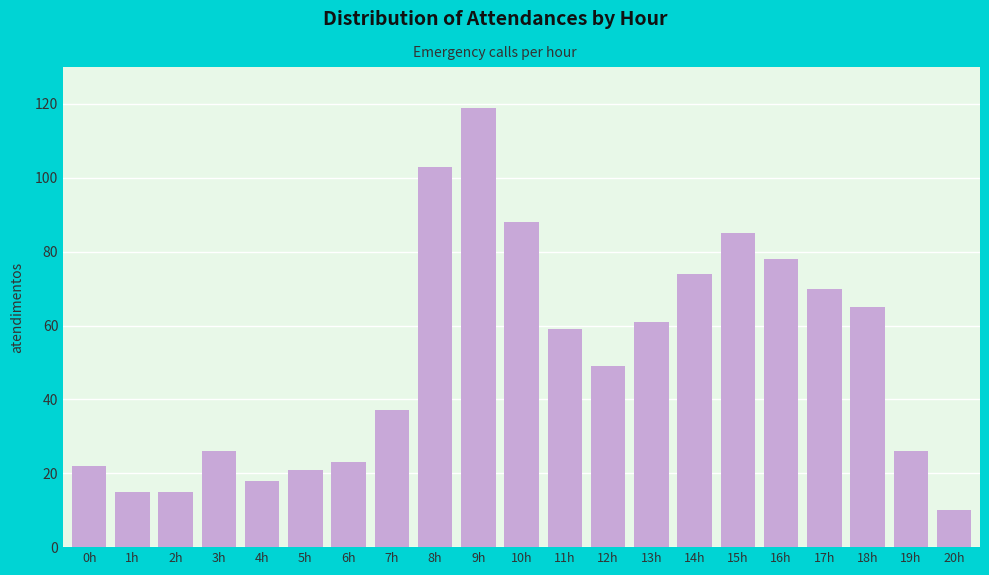

Reading left to right, extract all data points from this chart.

0h=22	1h=15	2h=15	3h=26	4h=18	5h=21	6h=23	7h=37	8h=103	9h=119	10h=88	11h=59	12h=49	13h=61	14h=74	15h=85	16h=78	17h=70	18h=65	19h=26	20h=10